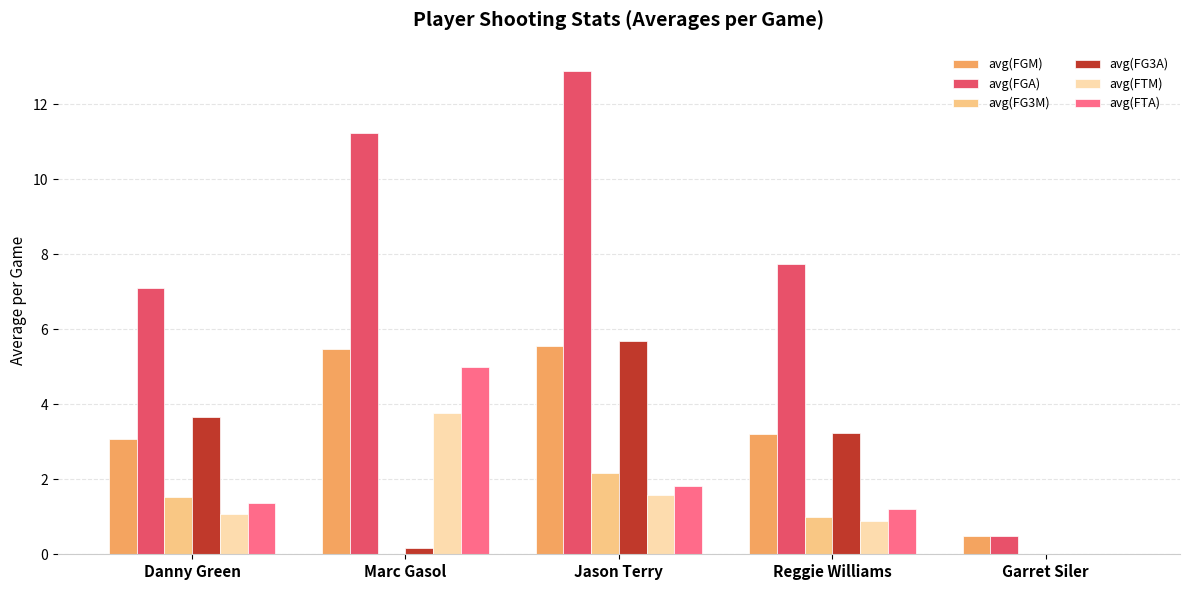

What is the maximum value shown in the chart?

12.9